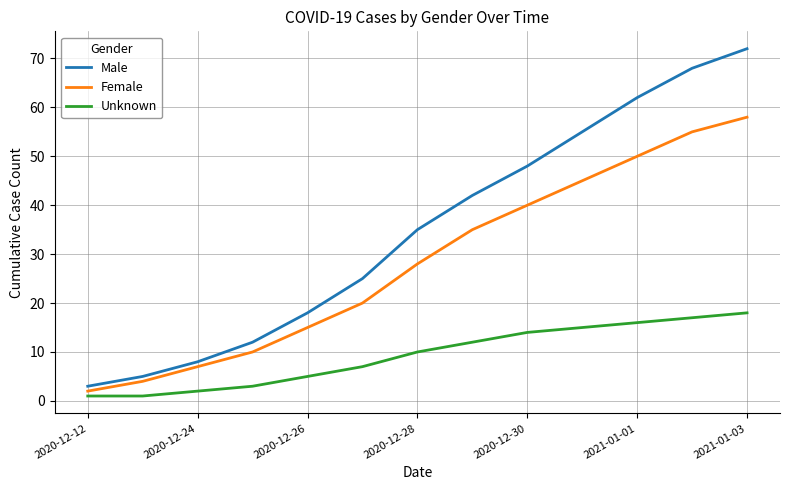

What is the maximum value for Male?

72